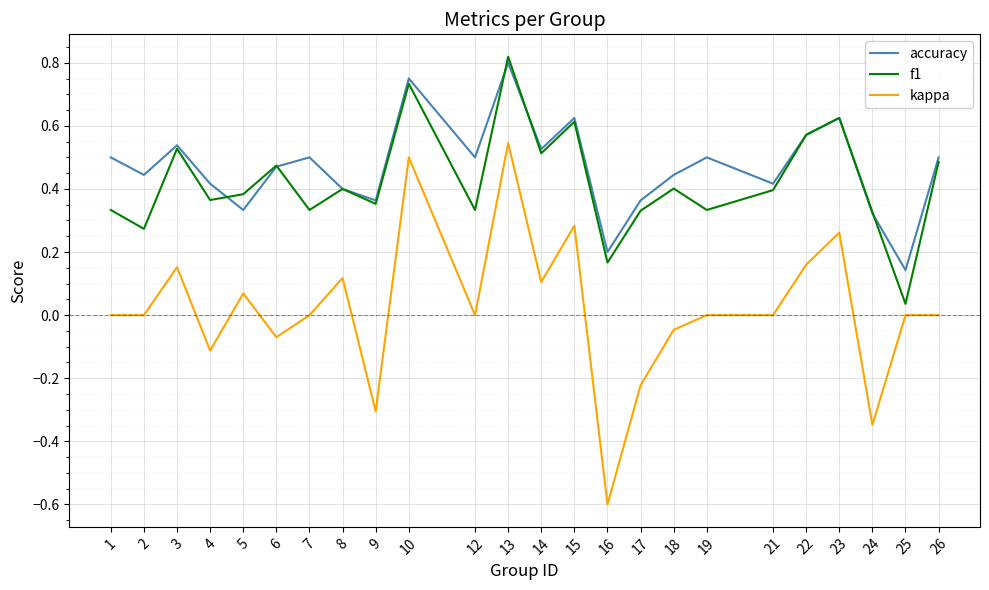

True or false: accuracy has a value of 0.4 at 2.

True